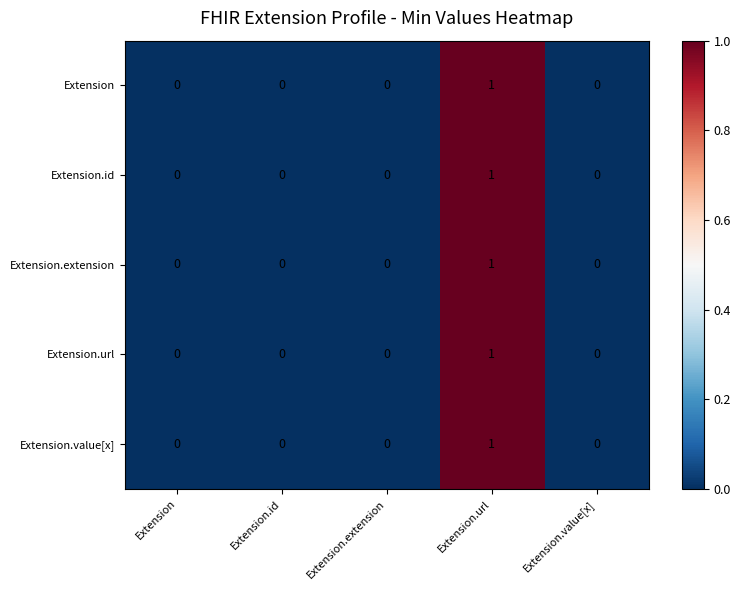

Which category has the highest value in the Extension.id series?

Extension.url